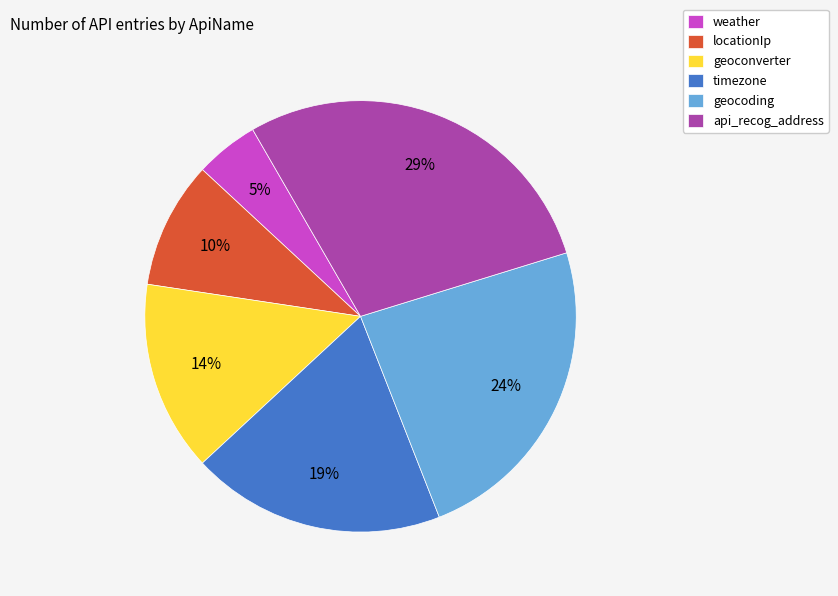

Is it true that api_recog_address is 23% of the pie?

False